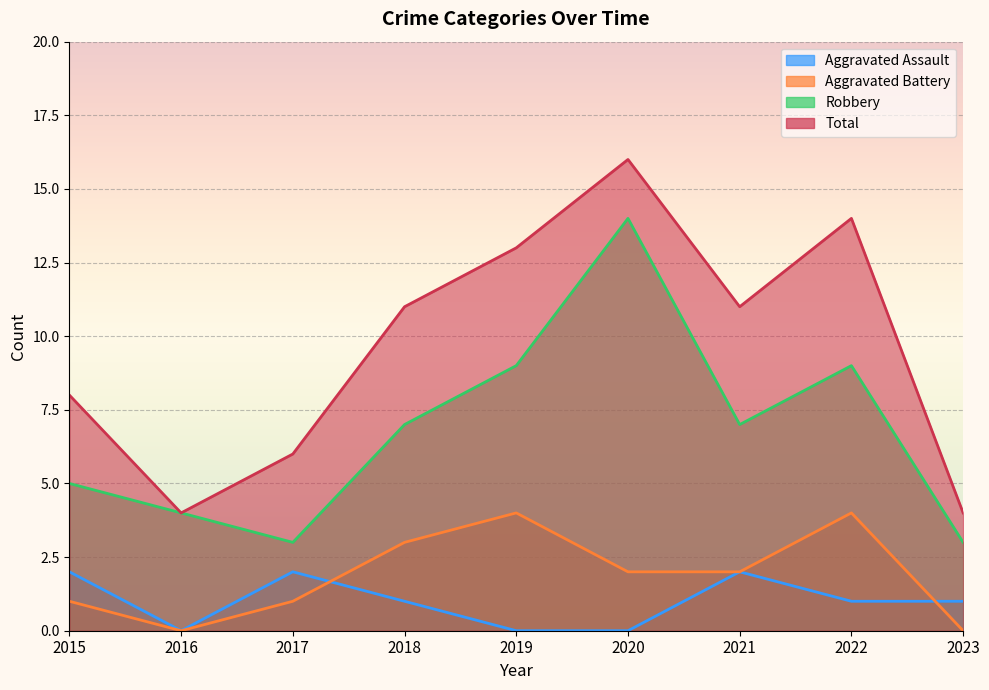

Which has a higher value, 2015 or 2017?

2015